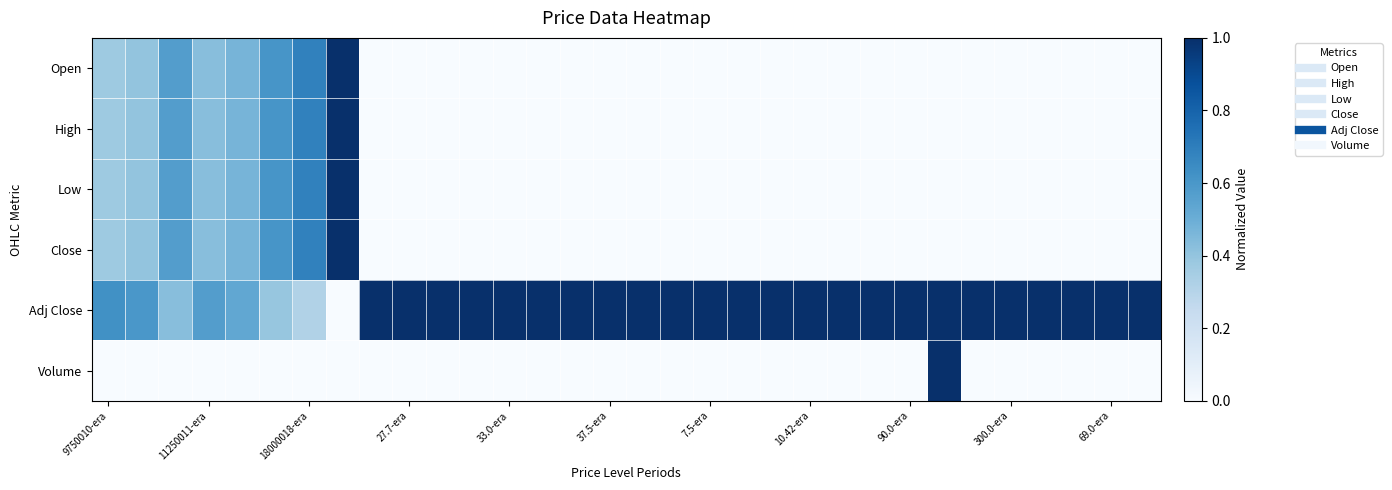

Which series has the widest spread of values?

Open